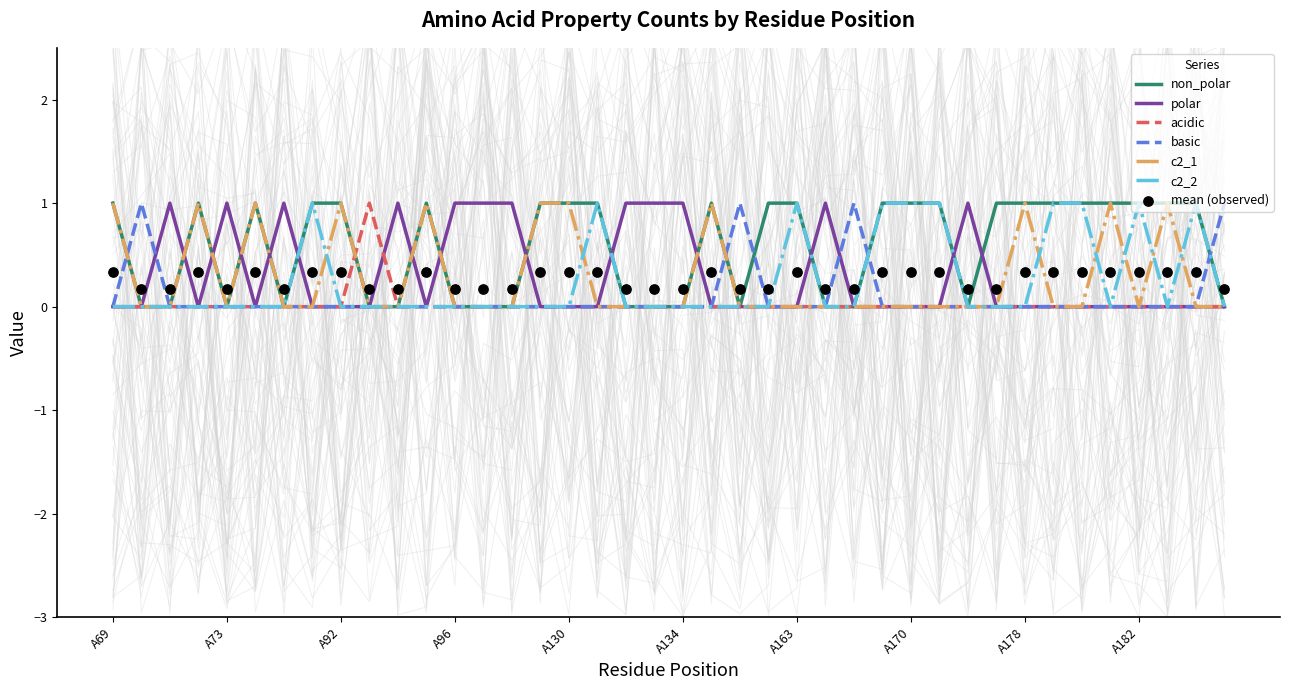

Which series contains the highest Y value?

non_polar